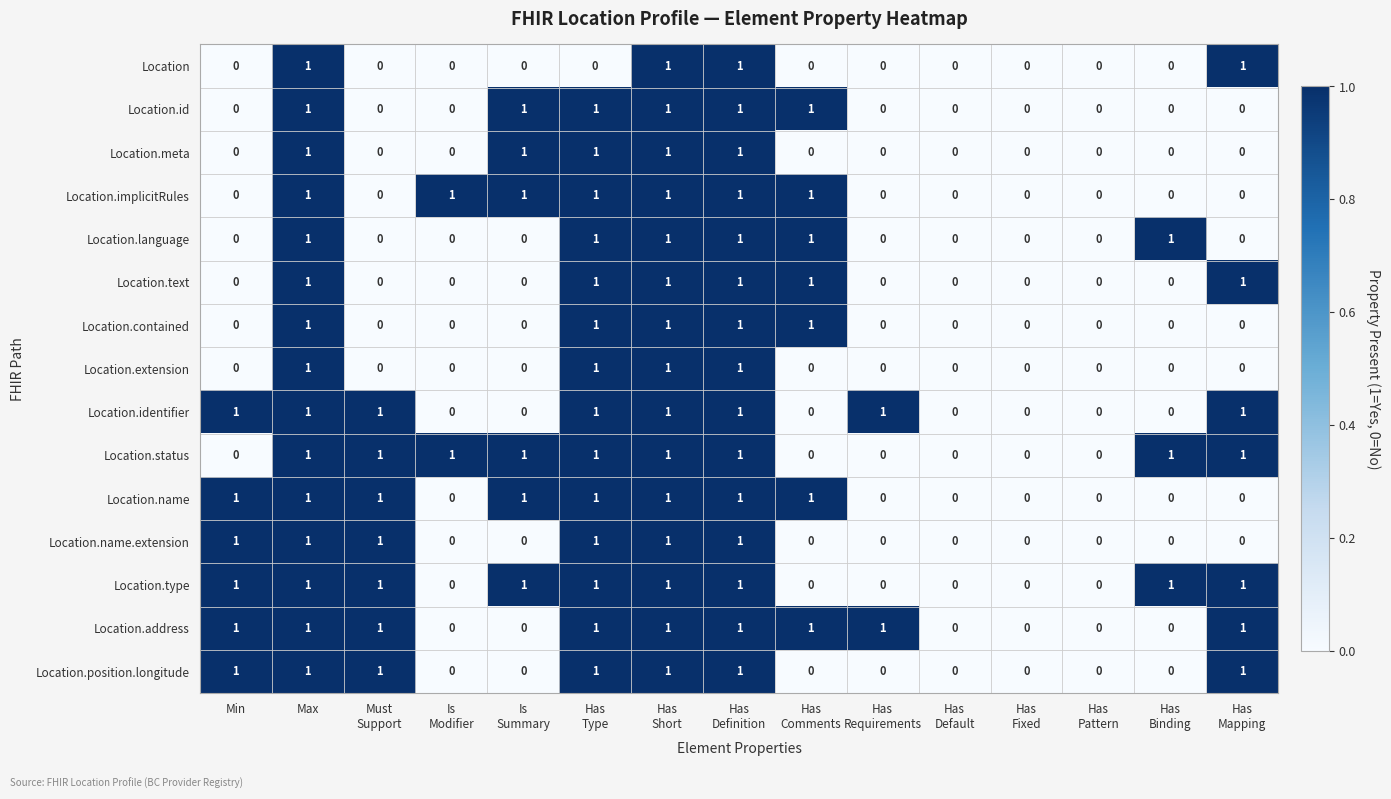

What is the sum of all Location.type values?

9